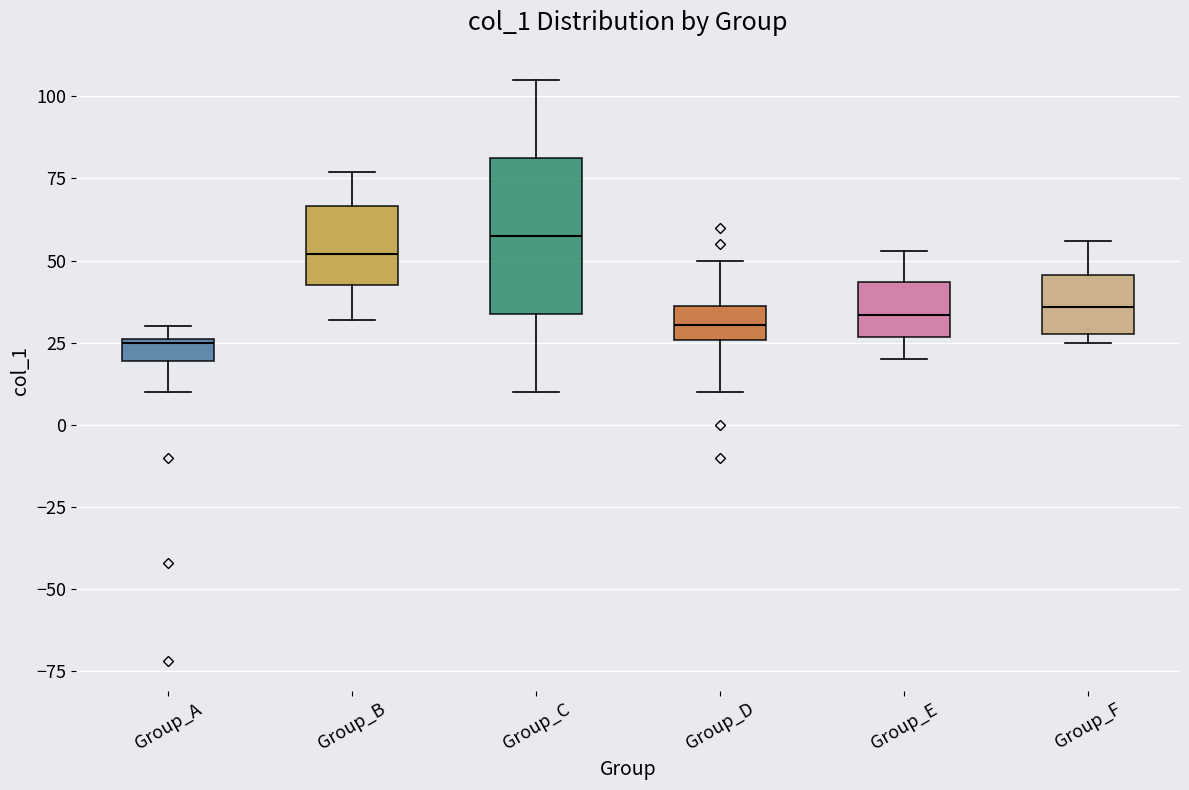

Comparing the boxes themselves (not the whiskers), which one is the tallest?

Group_C